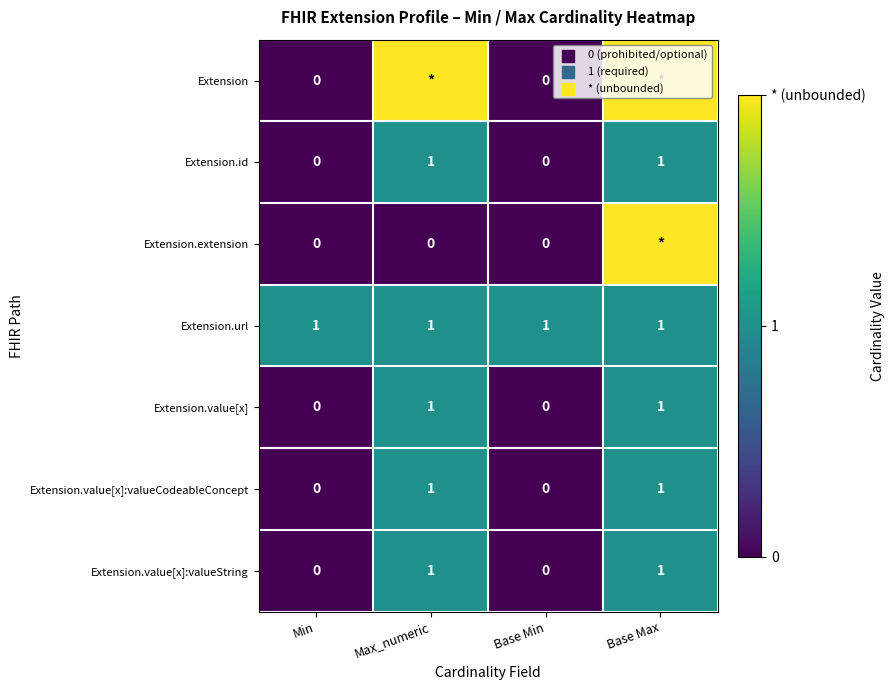

The value of Extension.id at Max_numeric is 1. True or false?

True